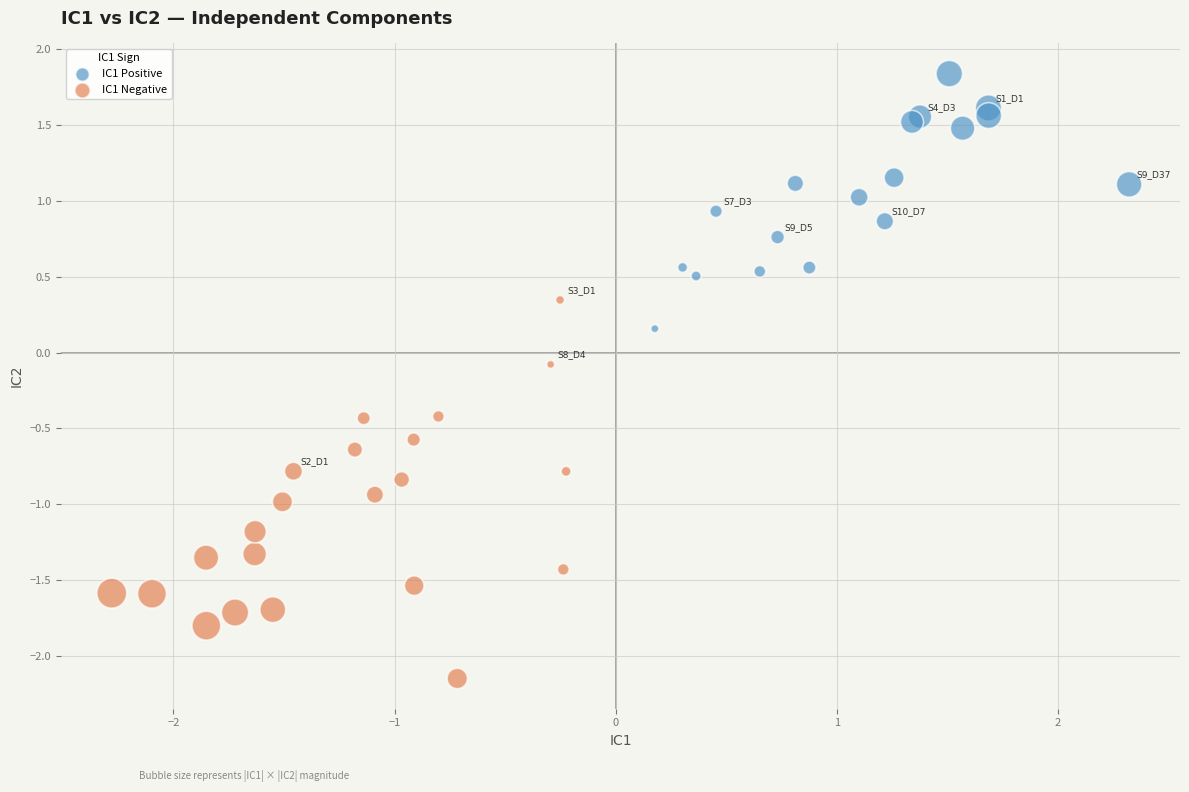

Which series reaches the maximum Y coordinate?

IC1 Positive